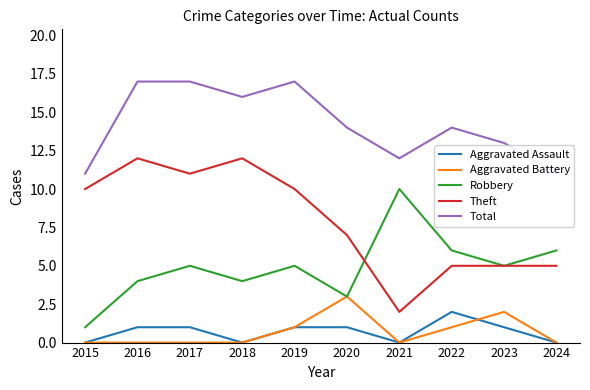

What is the difference between the maximum and minimum values in the Robbery series?

9